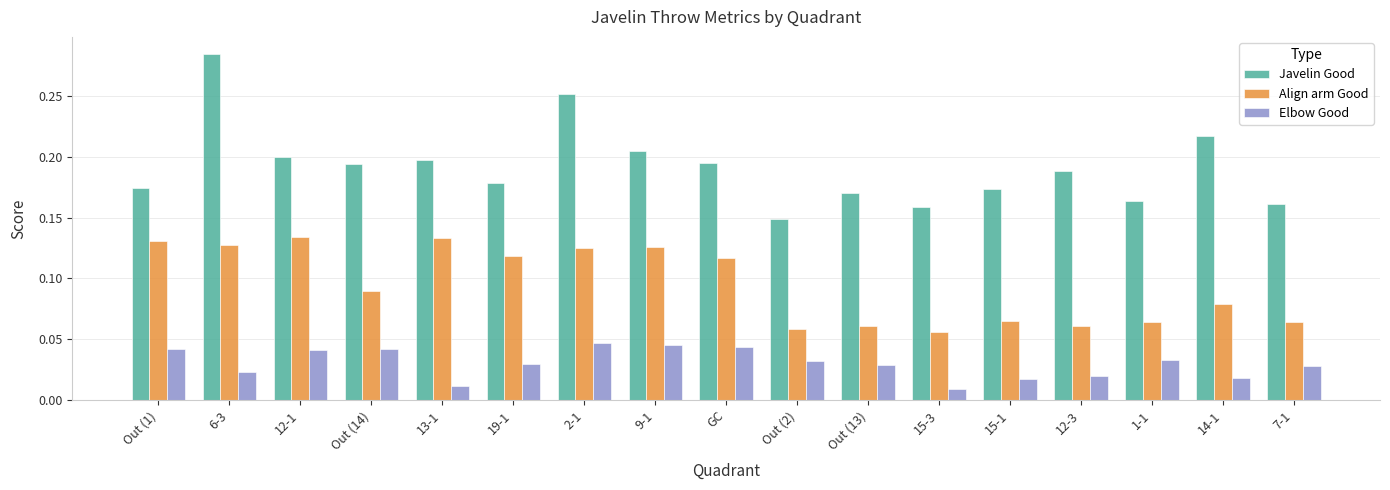

List the series in order of their peak value, highest first.

Javelin Good, Align arm Good, Elbow Good